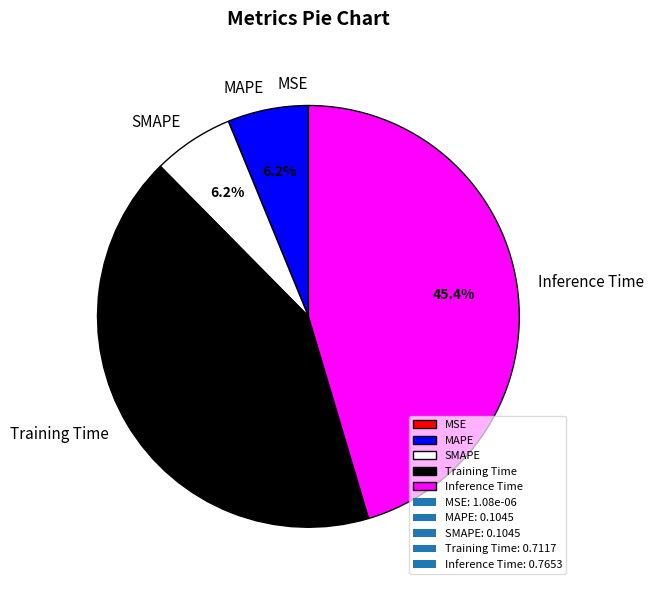

To the nearest percent, what percentage of the pie is Inference Time?

45%